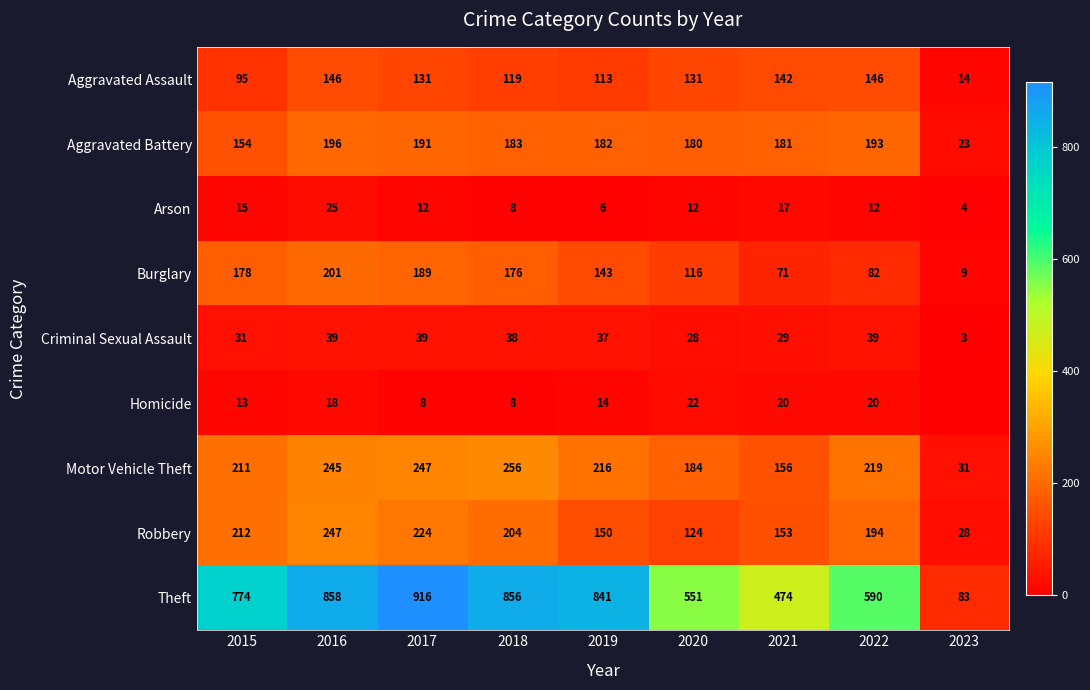

At which category does the chart reach its minimum across all series?

2023